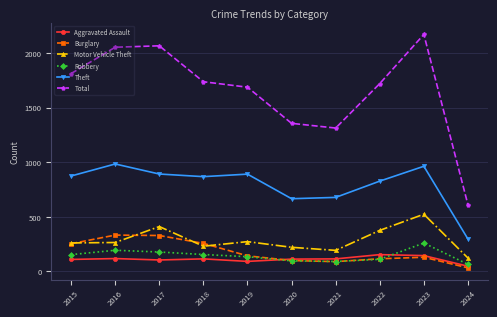

How many lines are shown in the chart?

6